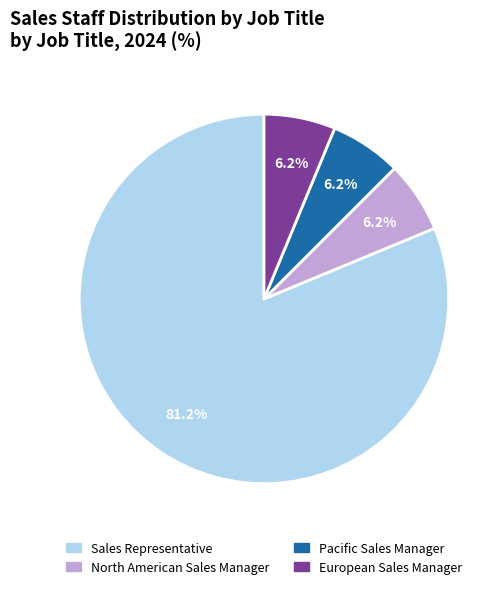

To the nearest percent, what is the average slice percentage?

25%